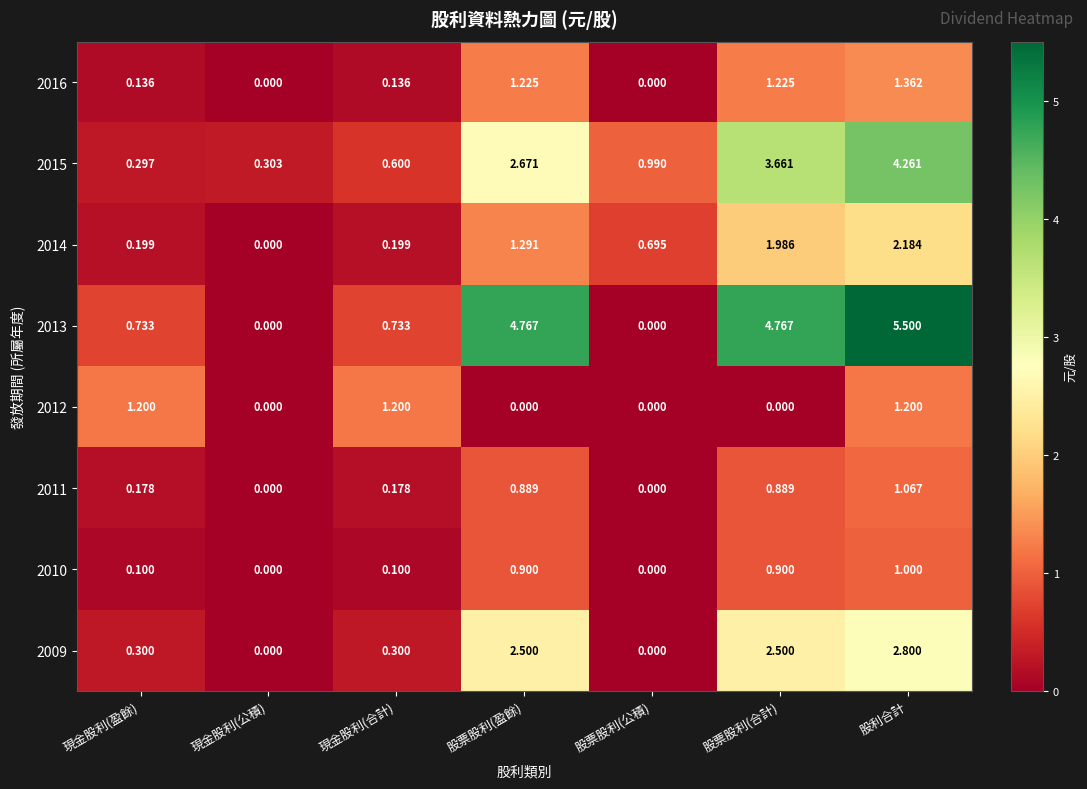

List the series in order of their peak value, highest first.

2013, 2015, 2009, 2014, 2016, 2012, 2011, 2010